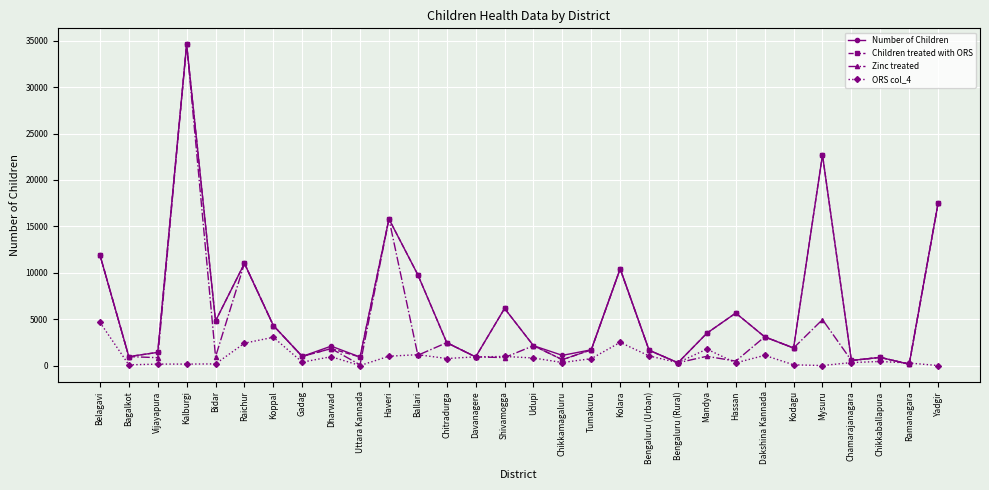

Is the value of Zinc treated at Yadgir greater than the value of Number of Children at Kalburgi?

No